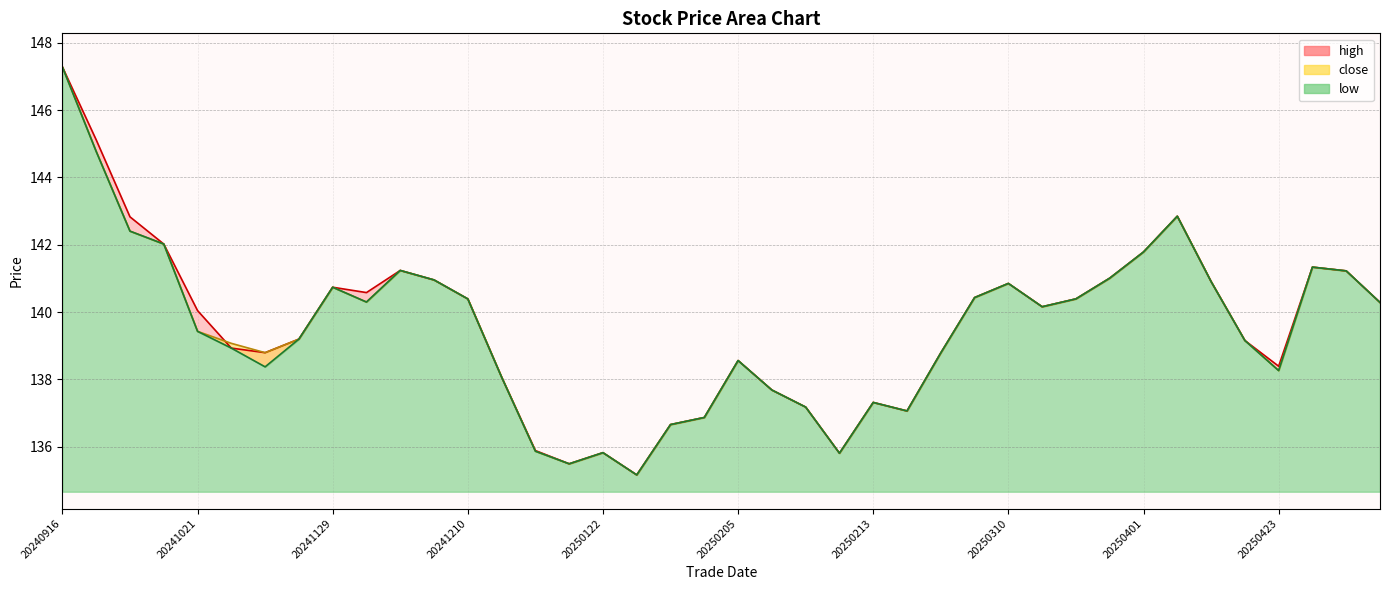

What is the approximate value of low at 20250407?

140.9